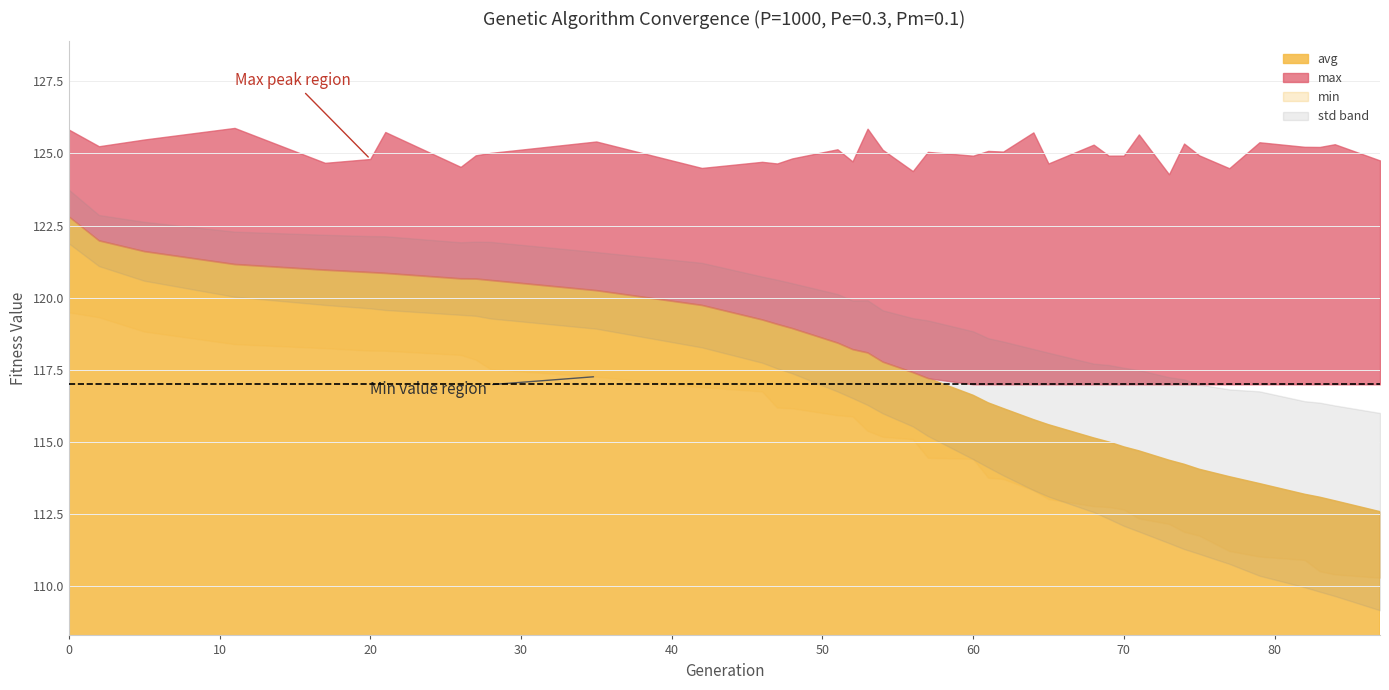

What is the maximum value for min?

119.5